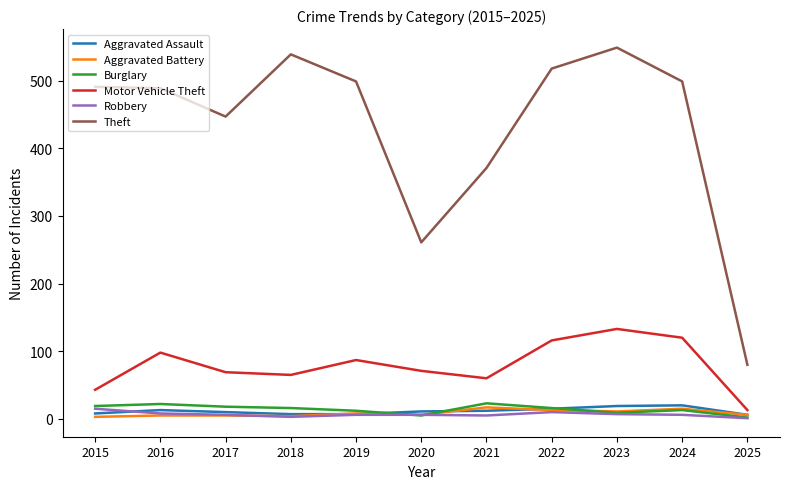

Is the value of Motor Vehicle Theft at 2023 greater than the value of Aggravated Battery at 2015?

Yes